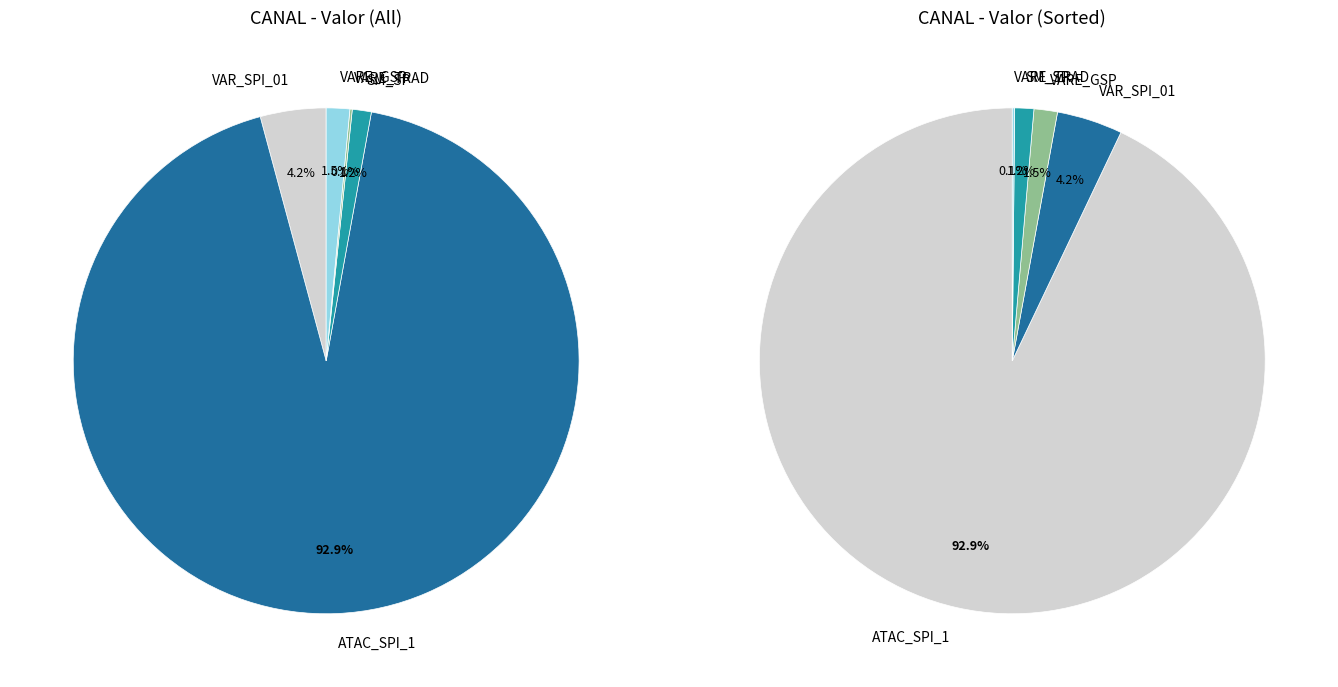

How many slices are in this pie chart?

5